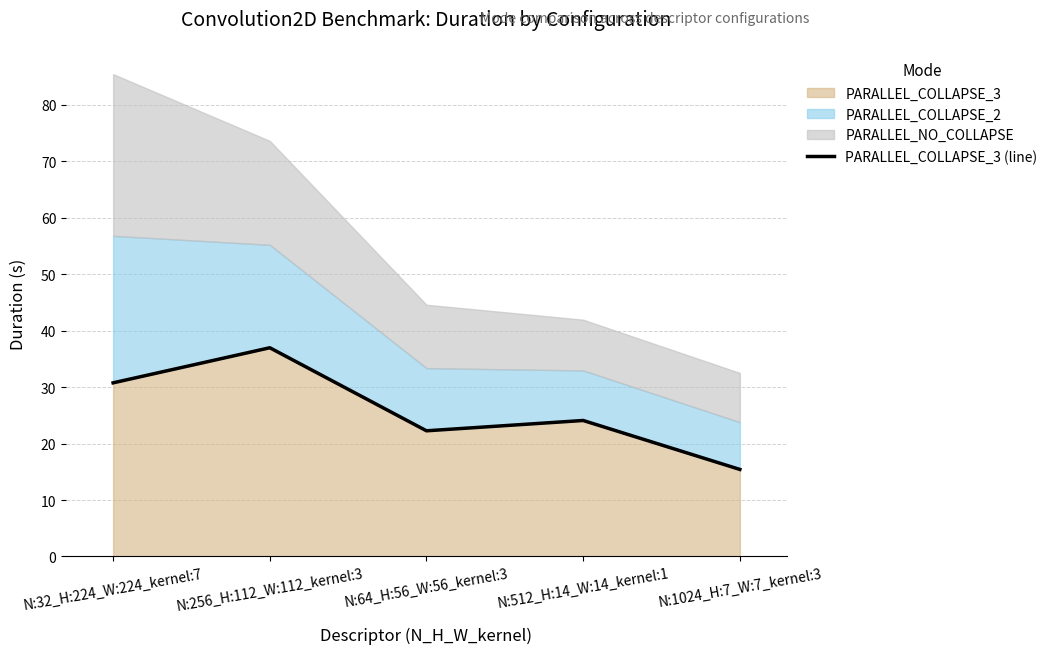

Reading left to right, what are all the values shown in this chart?

30.7	36.9	22.3	24.1	15.4